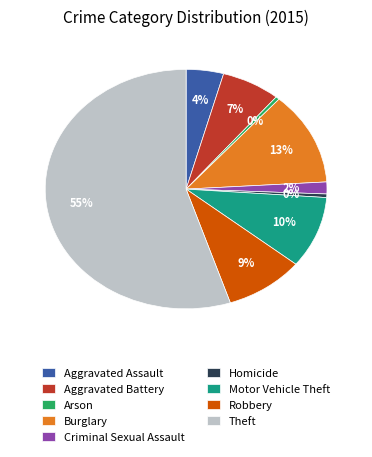

What percentage is the Robbery slice, to the nearest percent?

9%